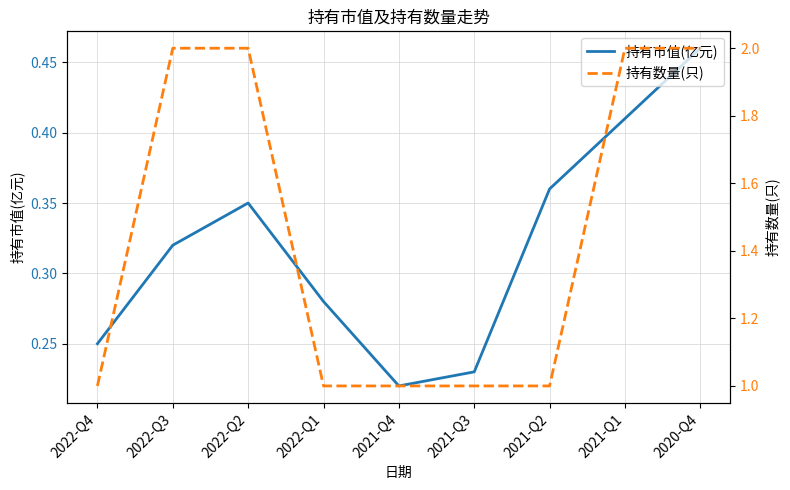

List the series in order of their overall mean, lowest first.

持有市值(亿元), 持有数量(只)